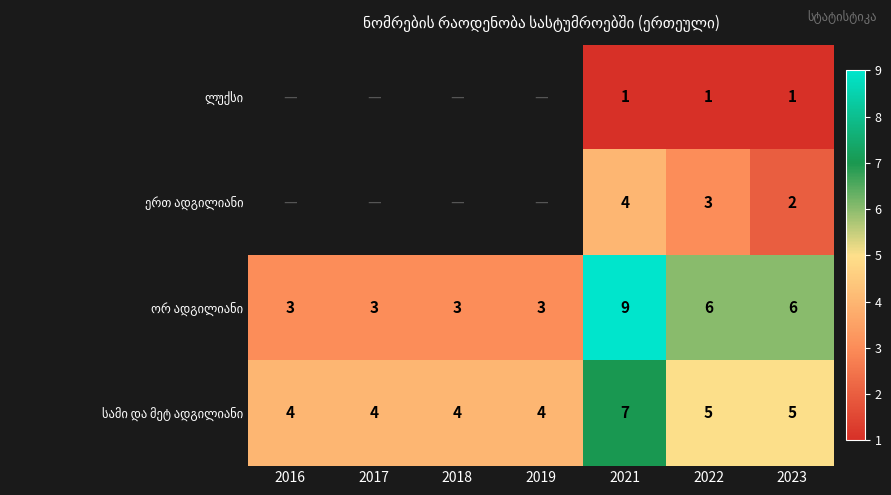

What is the total value across all series at 2023?

14